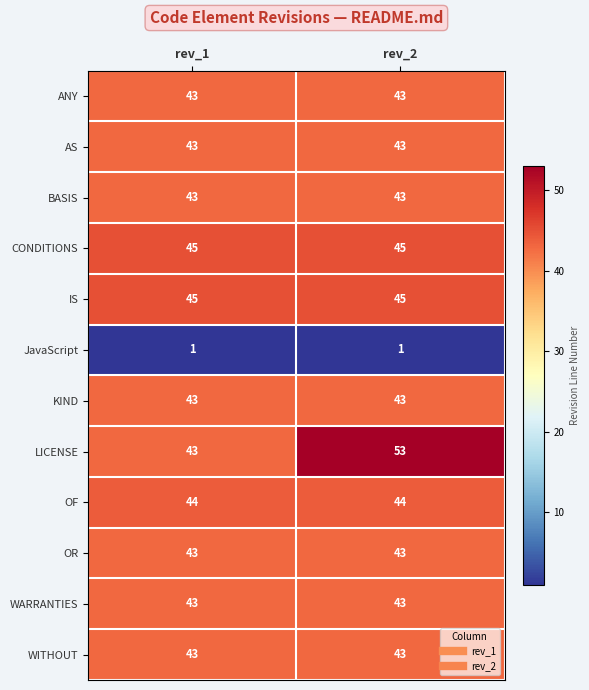

Reading left to right, list all the values displayed in this chart.

ANY: 43	43
AS: 43	43
BASIS: 43	43
CONDITIONS: 45	45
IS: 45	45
JavaScript: 1	1
KIND: 43	43
LICENSE: 43	53
OF: 44	44
OR: 43	43
WARRANTIES: 43	43
WITHOUT: 43	43